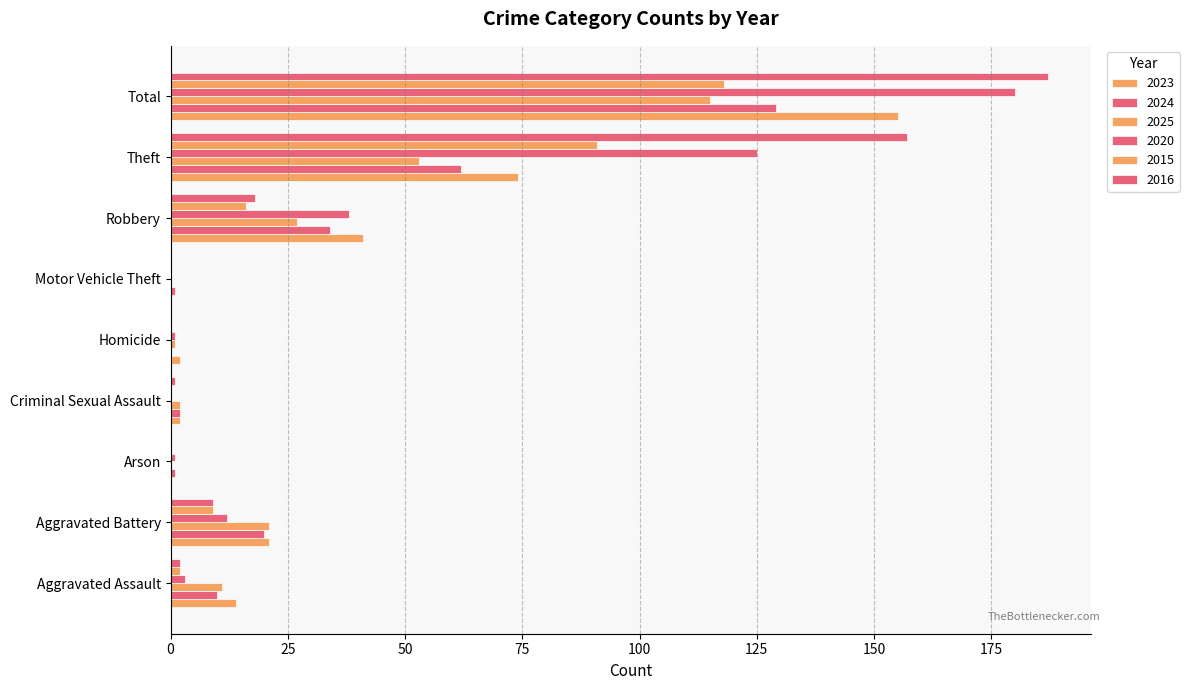

What is the label of the 3rd bar from the left?

Arson